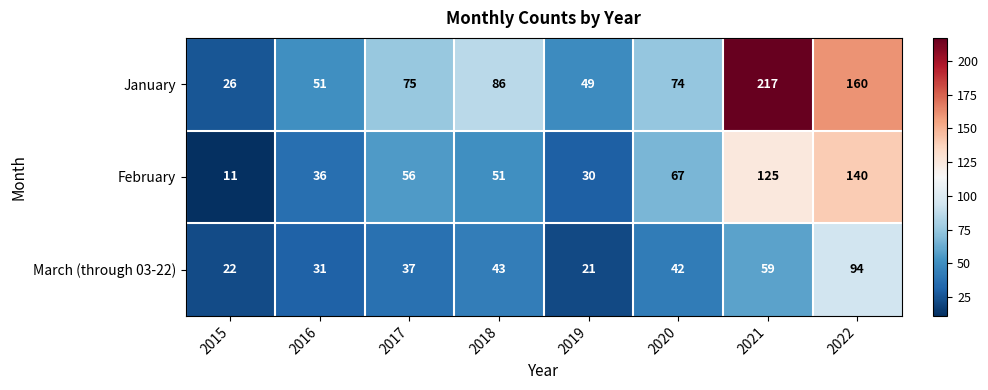

What is the maximum value shown in the chart?

217